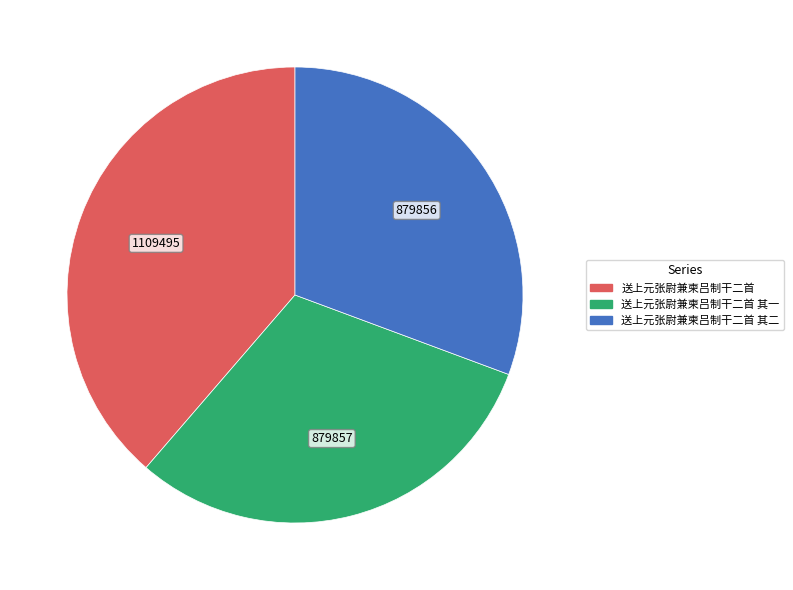

Is there a majority slice in this chart?

No